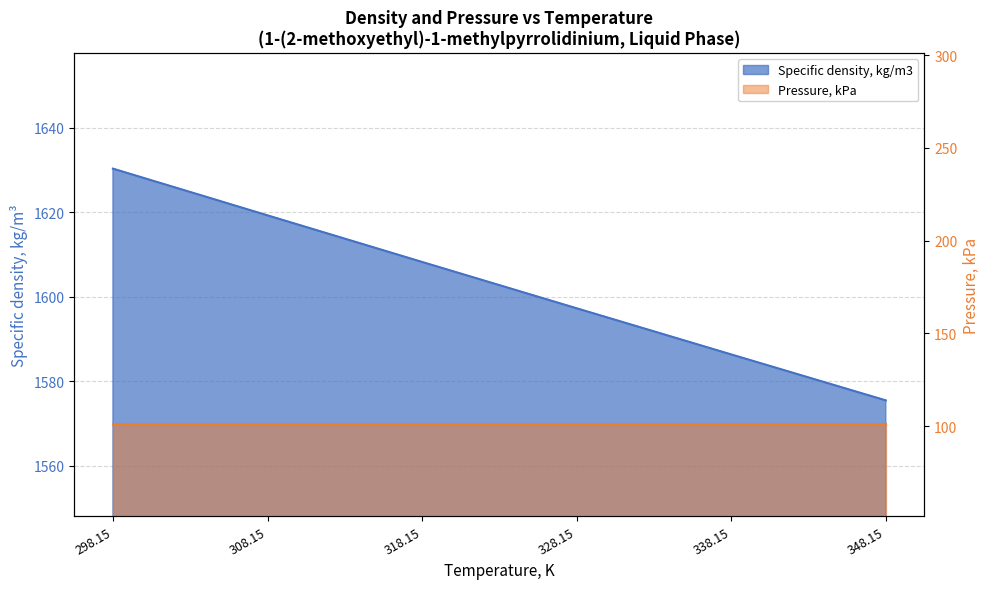

List the labels in order of value, largest first.

298.15, 308.15, 318.15, 328.15, 338.15, 348.15